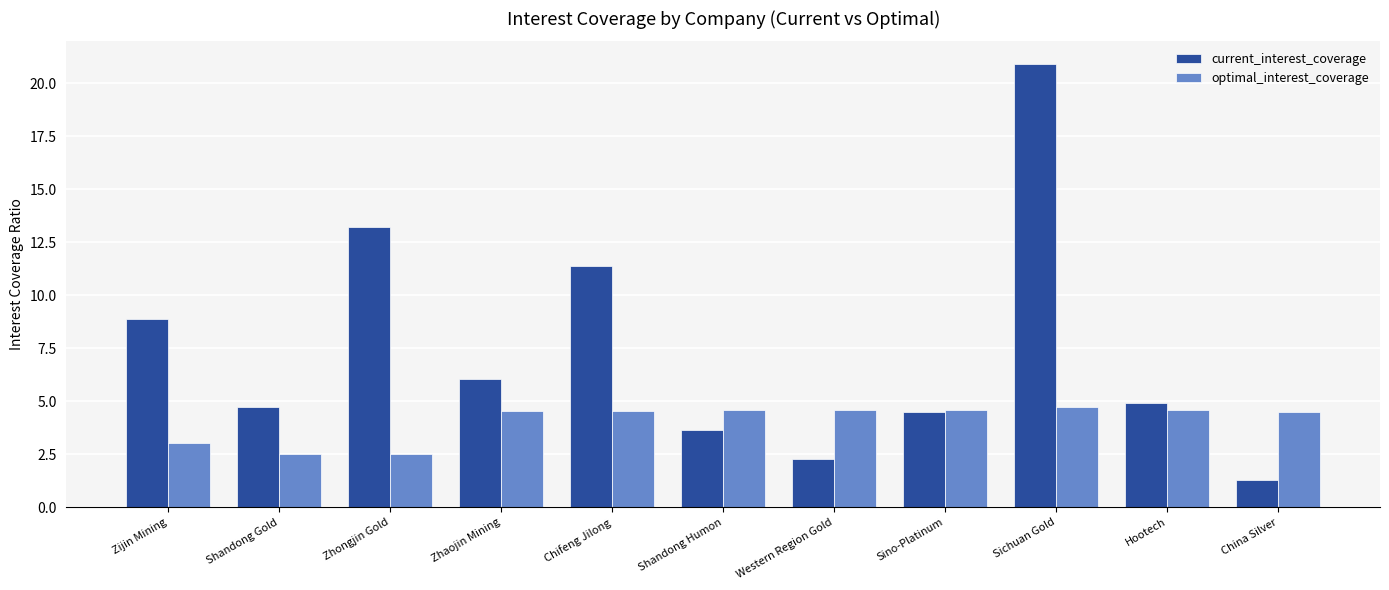

Which category has the highest value across all series?

Sichuan Gold